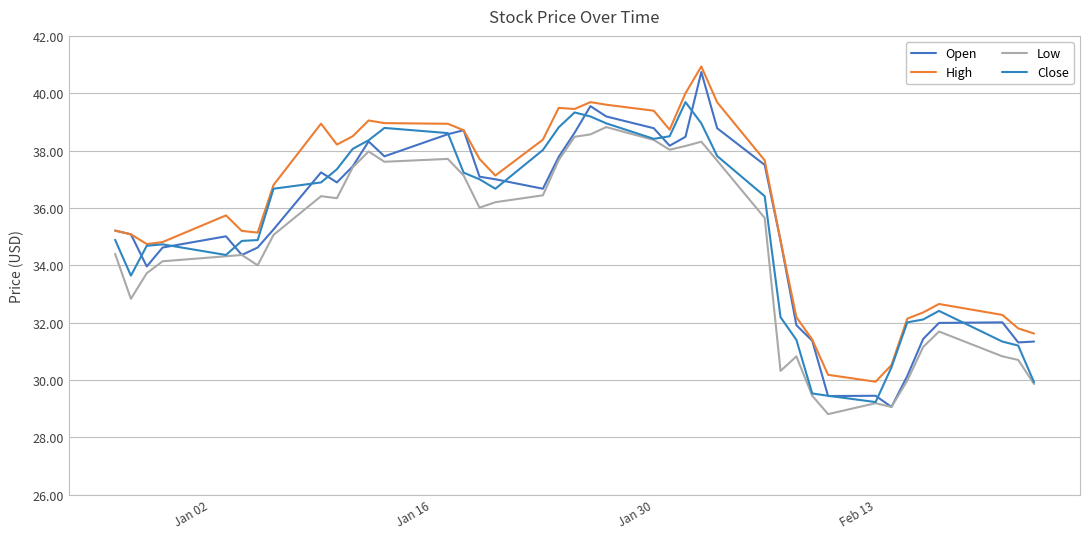

How many interior local peaks does the High series have?

7